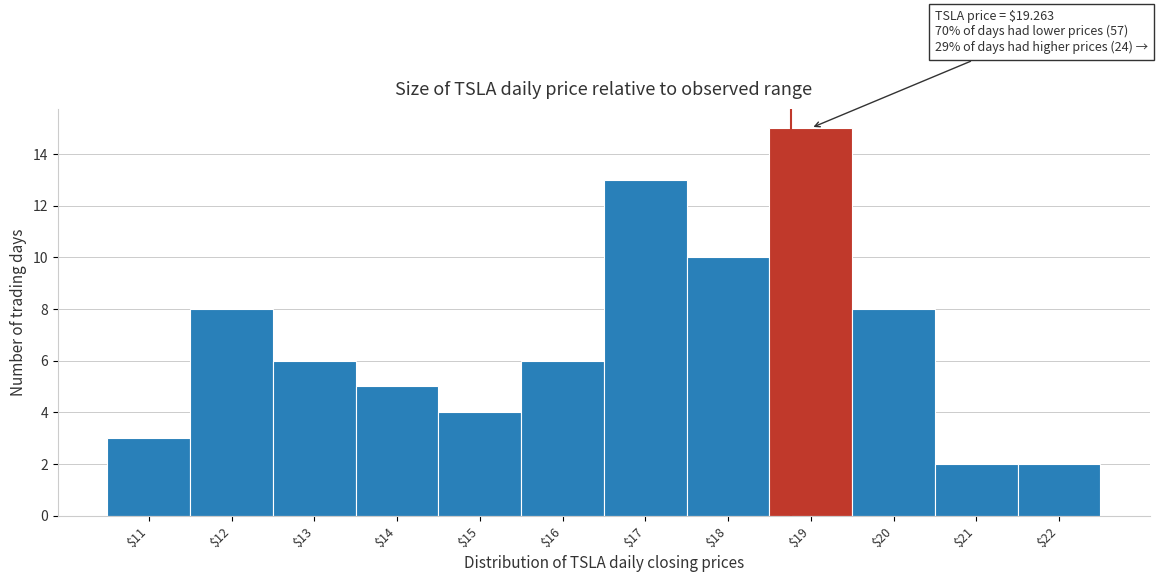

Reading left to right, transcribe all the data shown in this chart.

3	8	6	5	4	6	13	10	15	8	2	2